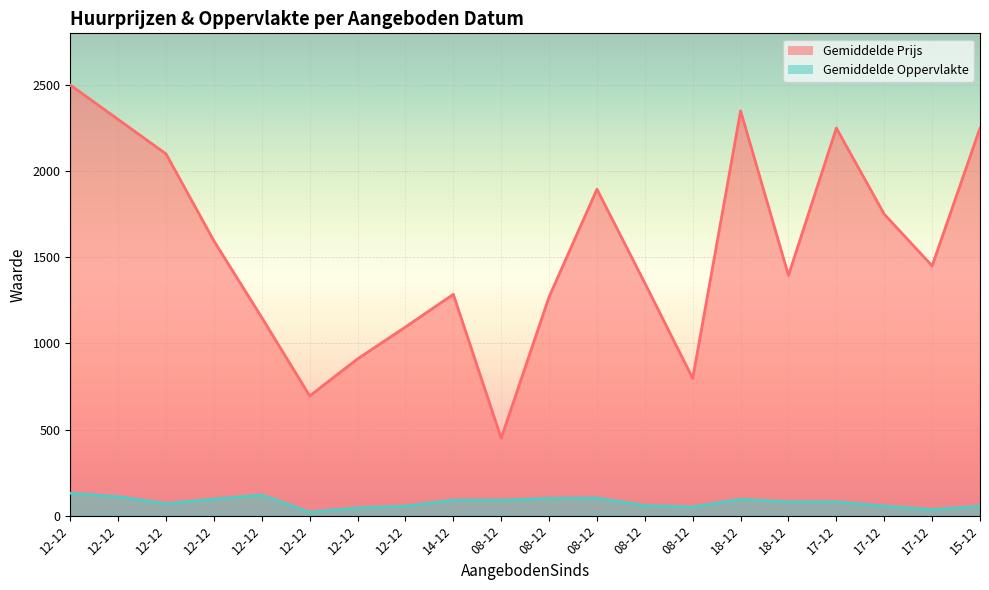

Between 14-12 and 12-12, which is larger?

12-12